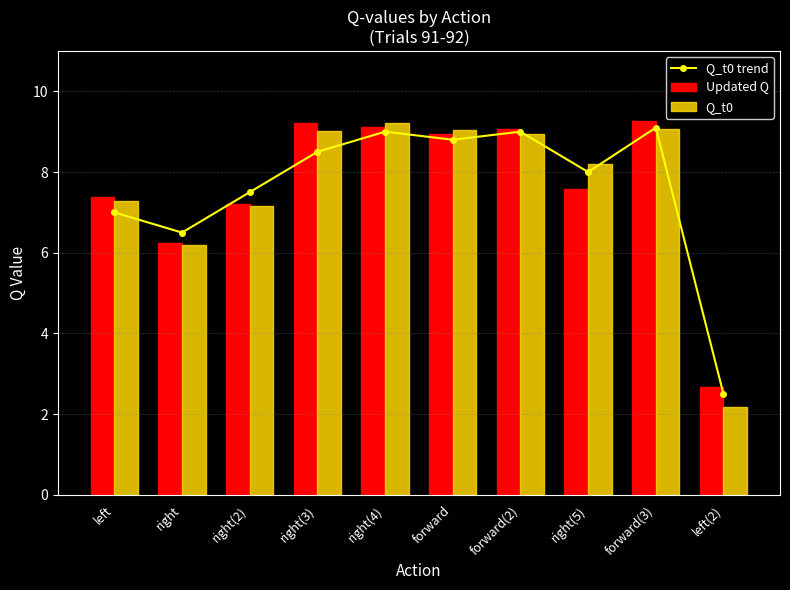

What is the smallest value displayed?

2.2